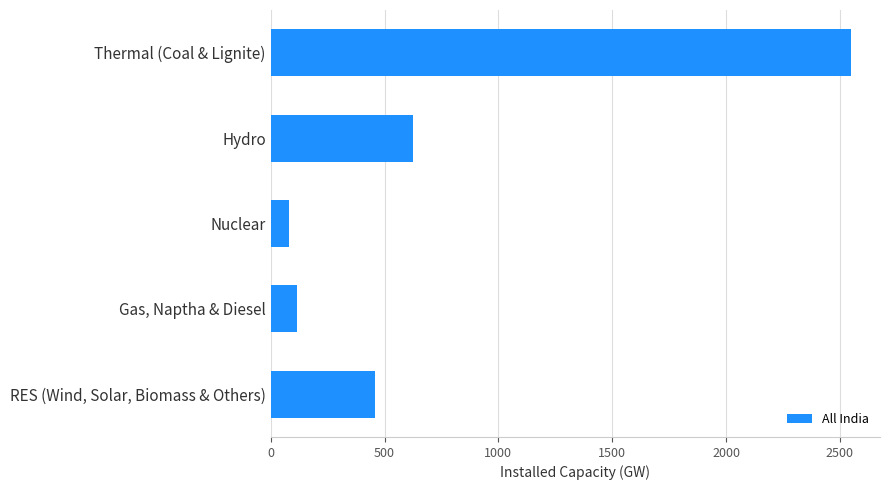

How many distinct data groups are displayed?

1